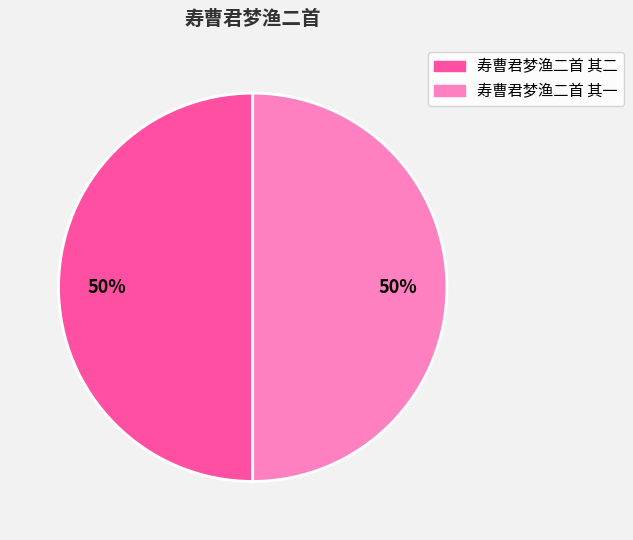

What is the ratio of the value at 寿曹君梦渔二首 其二 to the value at 寿曹君梦渔二首 其一?

1.0